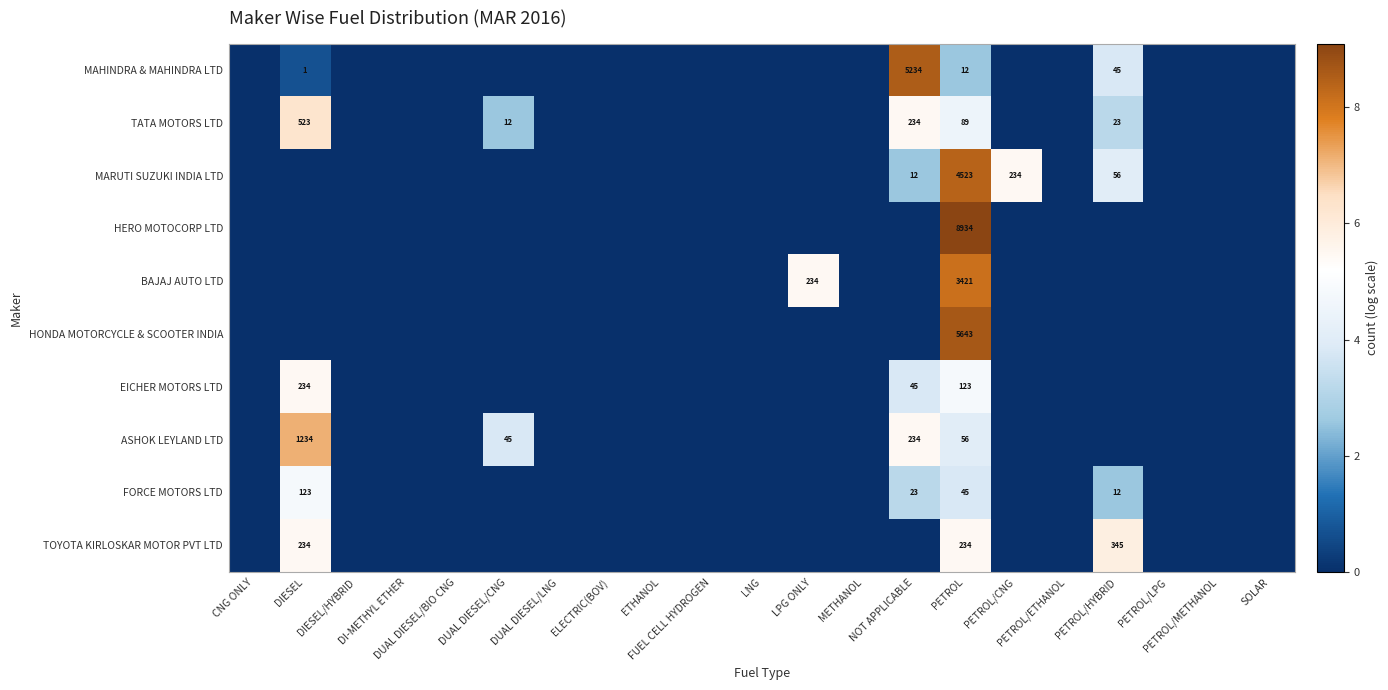

True or false: BAJAJ AUTO LTD has a value of 0.0 at SOLAR.

True